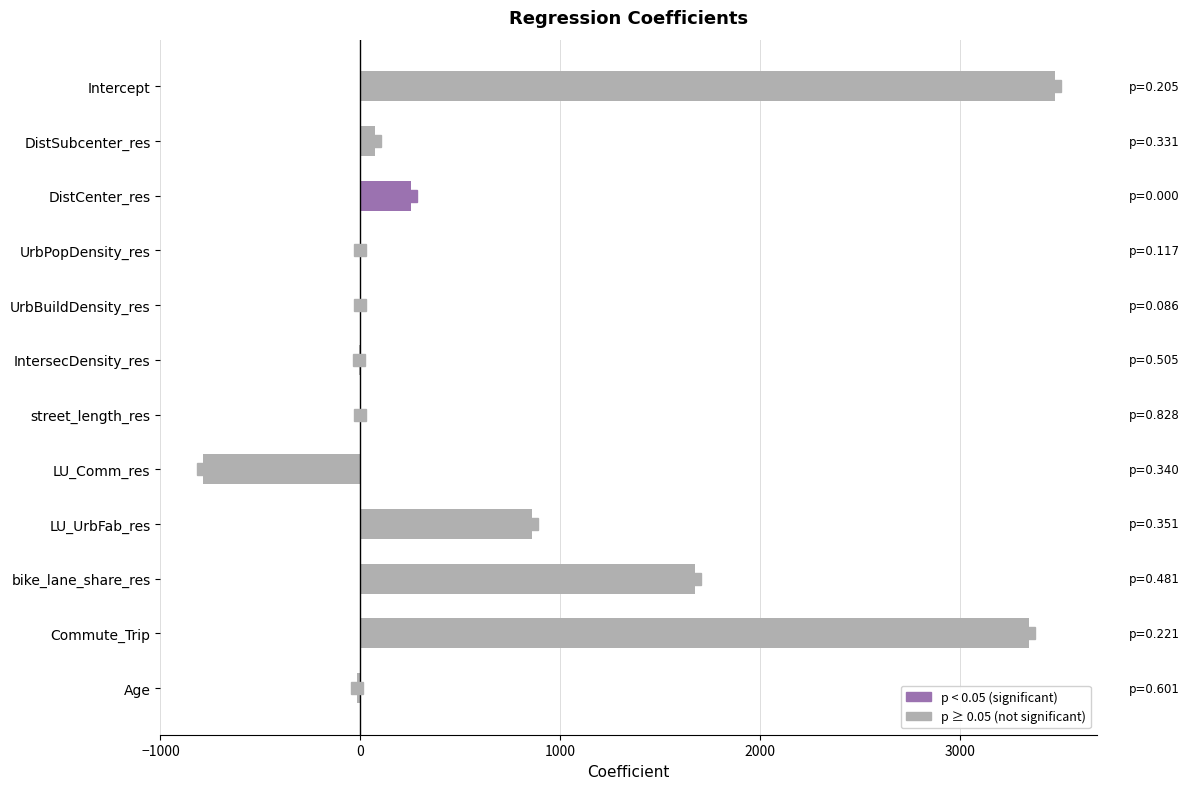

At which label is the value closest to 1341?

bike_lane_share_res